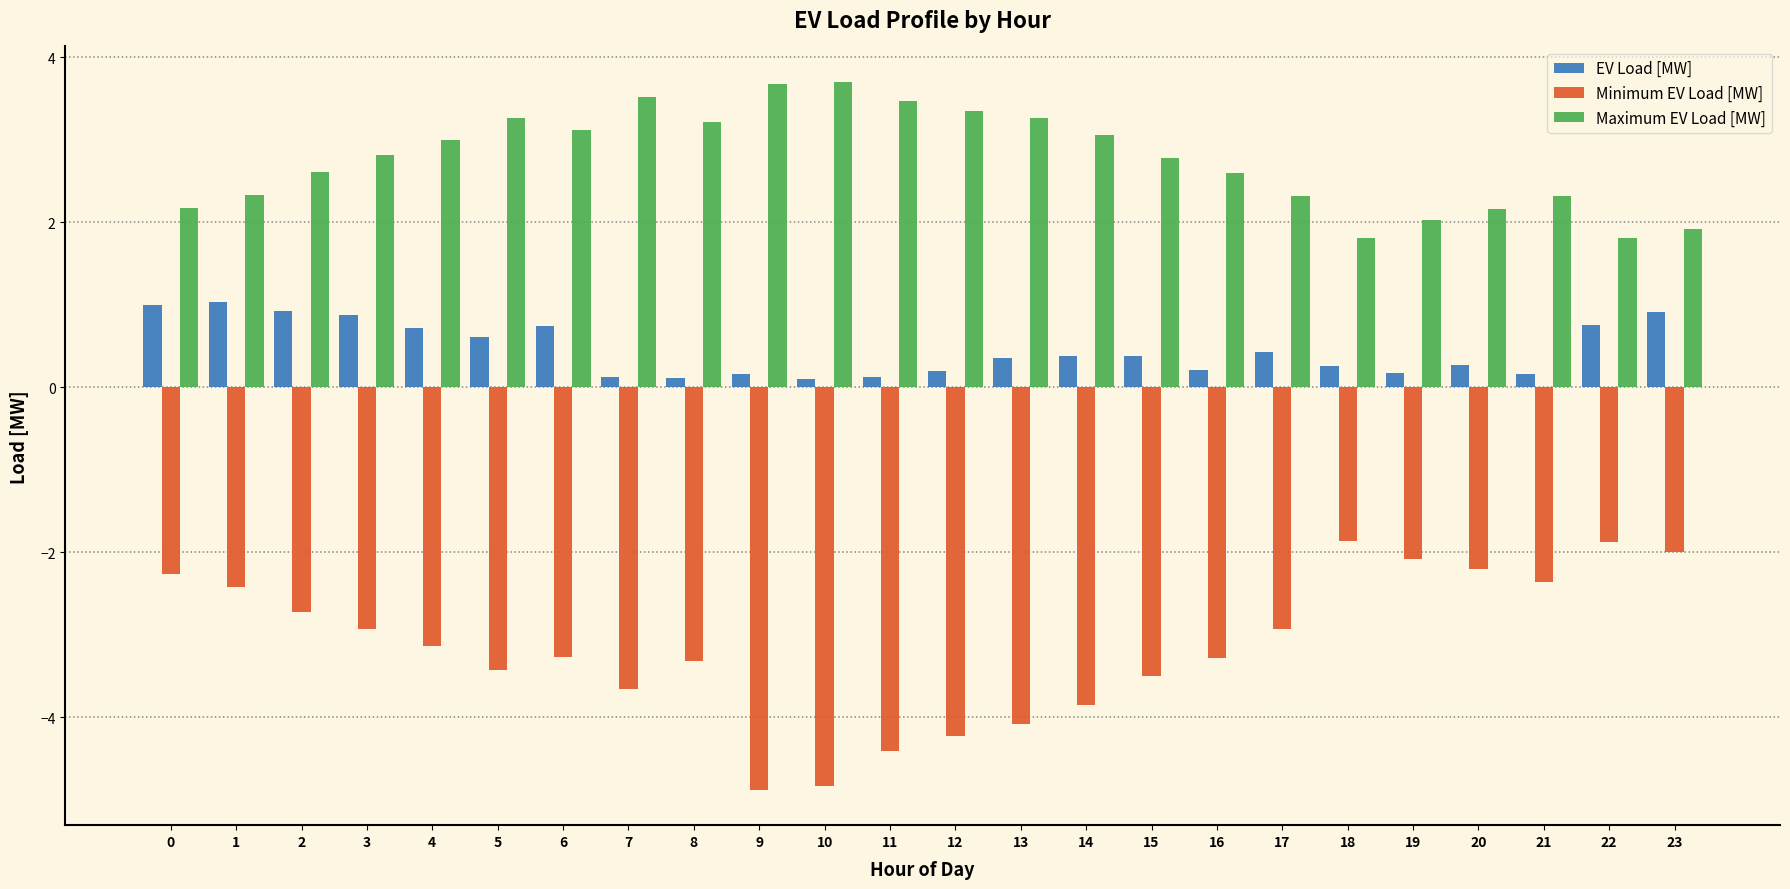

List the series in order of their peak value, lowest first.

Minimum EV Load [MW], EV Load [MW], Maximum EV Load [MW]